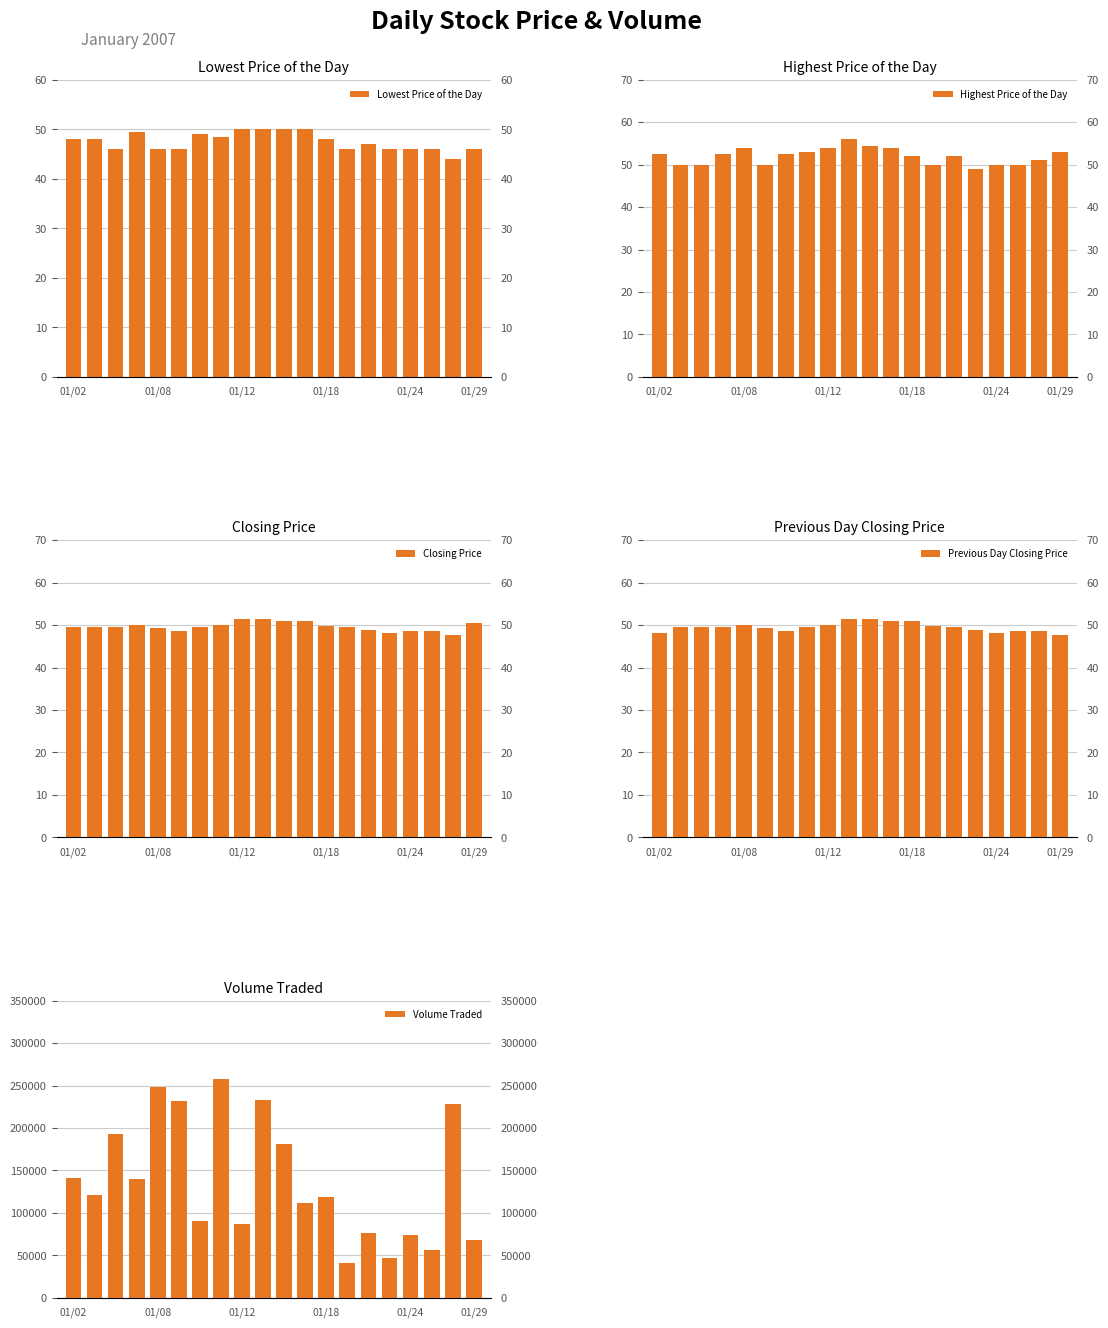

Count the number of data series in this chart.

5